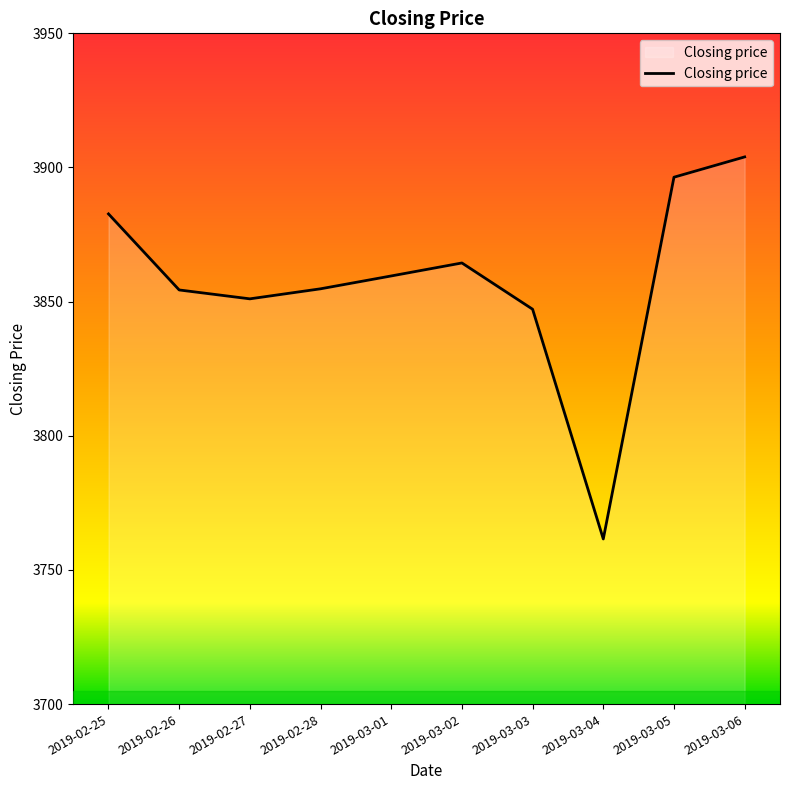

What value does the data have at 2019-02-28?

3854.8